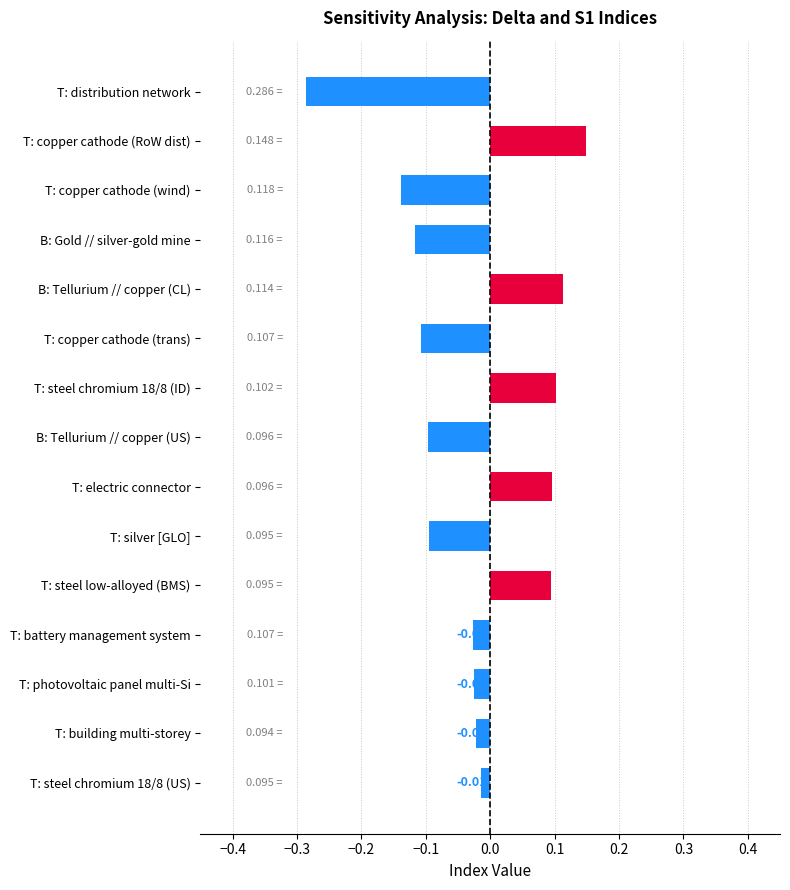

Which has a higher value, T: distribution network or T: copper cathode (RoW dist)?

T: copper cathode (RoW dist)